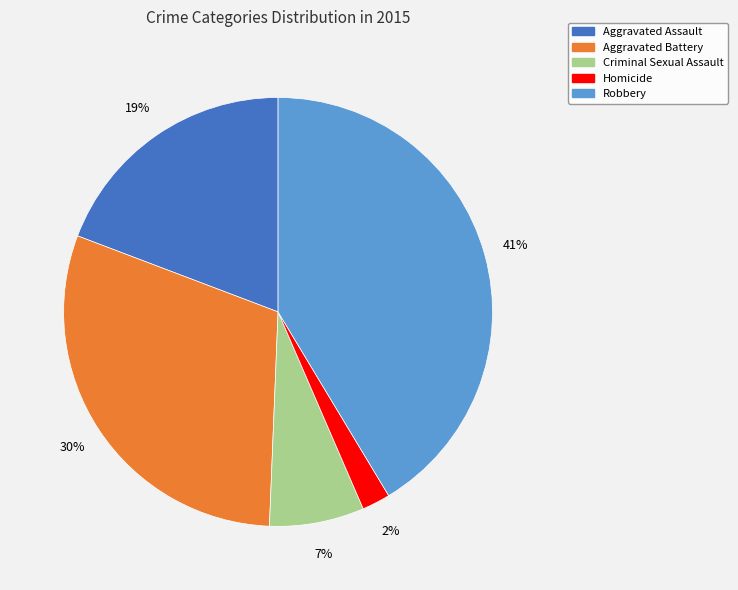

Does Criminal Sexual Assault represent more than half of the total?

No